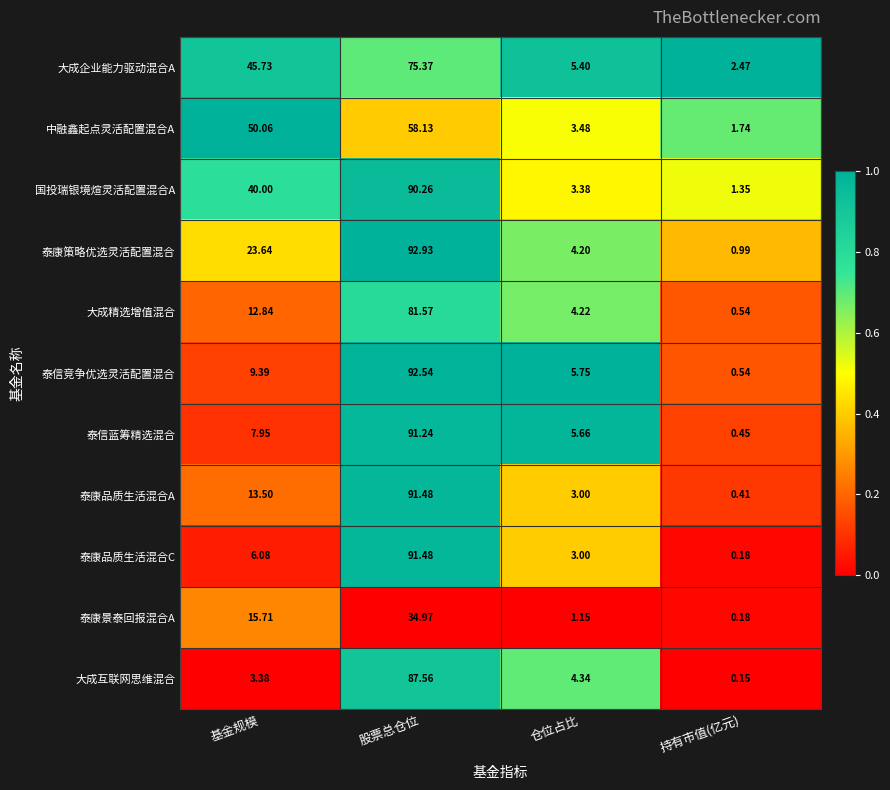

Which series has the largest total across all categories?

国投瑞银境煊灵活配置混合A